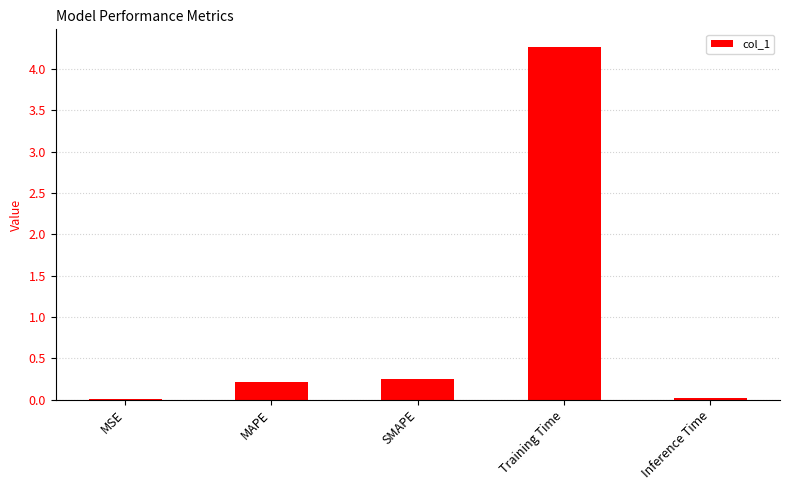

The value at Training Time is 2.6. True or false?

False